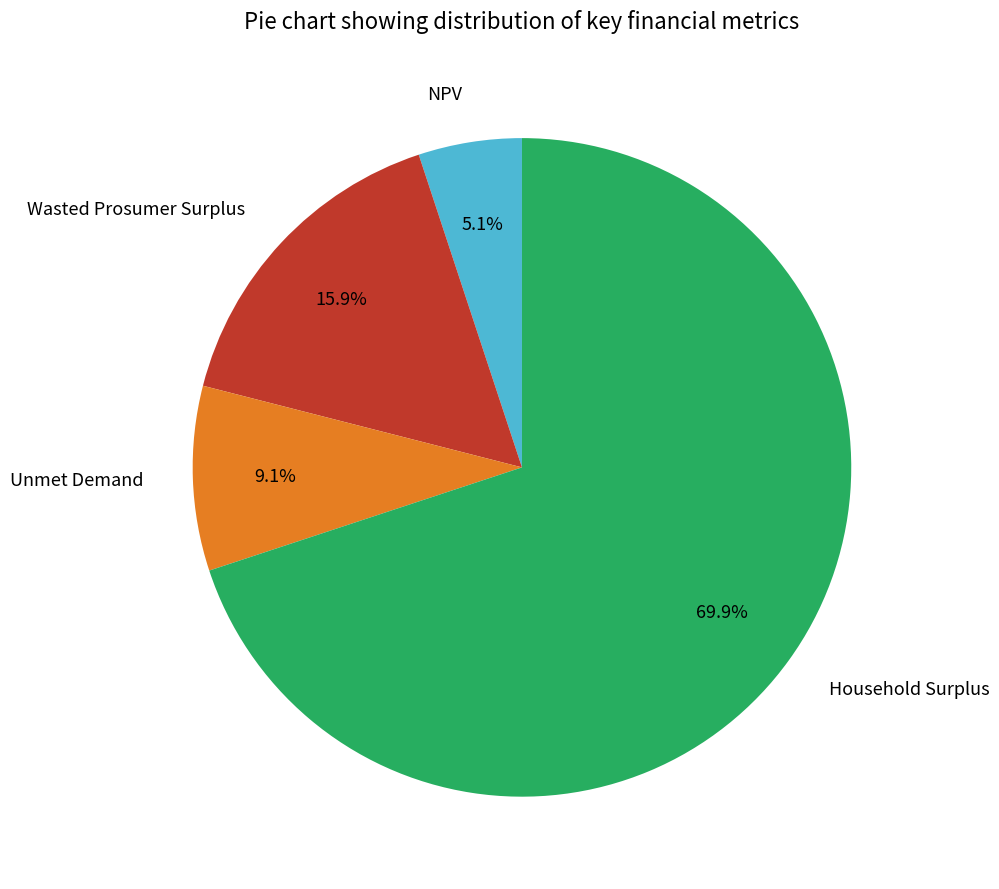

To the nearest percent, what is the combined percentage of Unmet Demand and Household Surplus?

79%